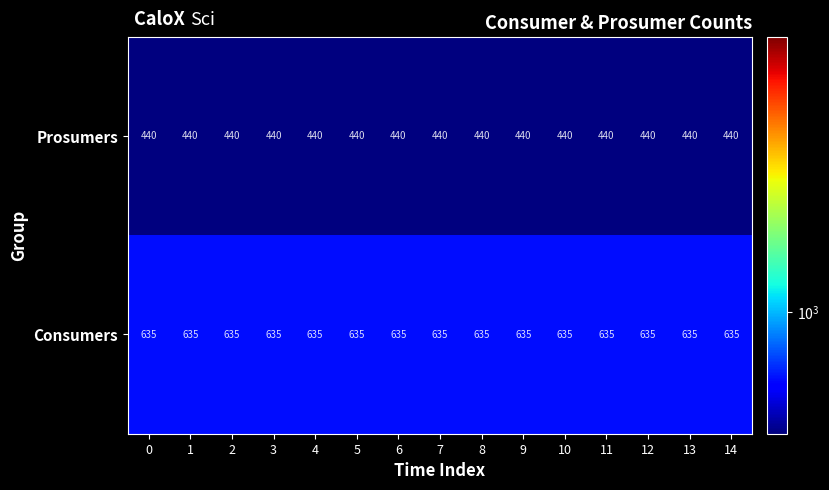

The value of Prosumers at 3 is 778. True or false?

False